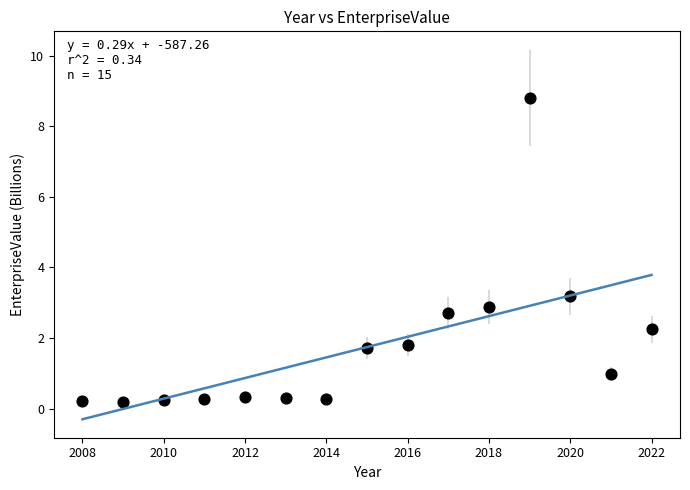

What Y value in the scatter plot is closest to 4?

3.2